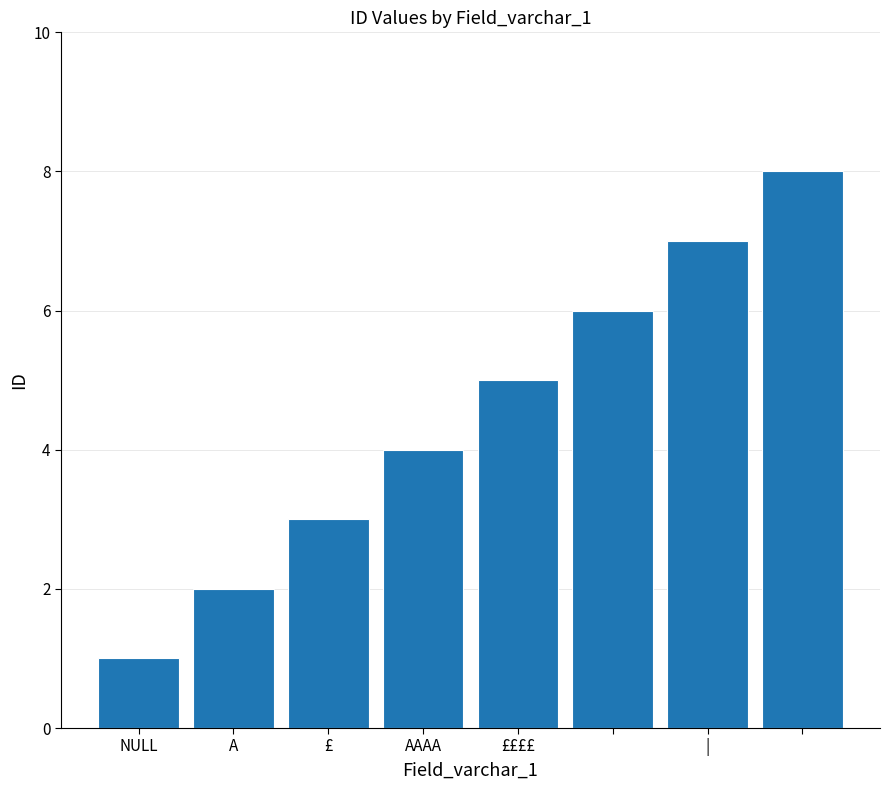

What is the greatest value displayed?

8